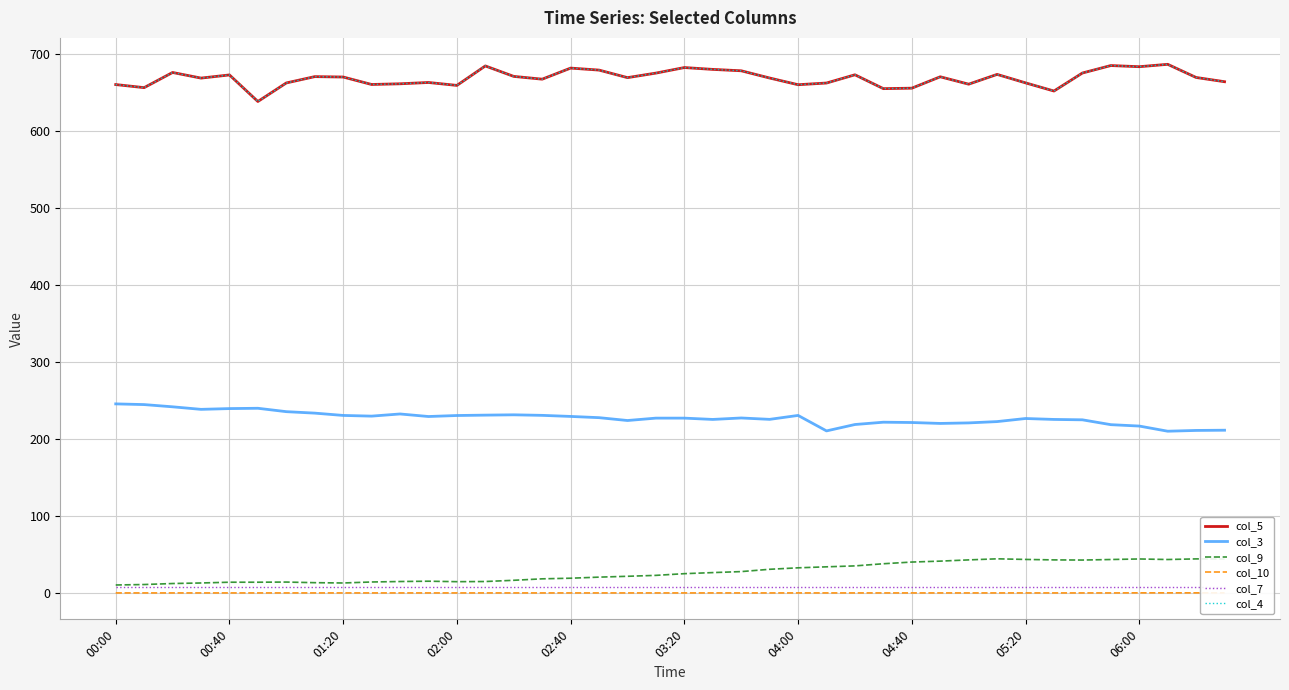

Which series has the largest total across all categories?

col_5